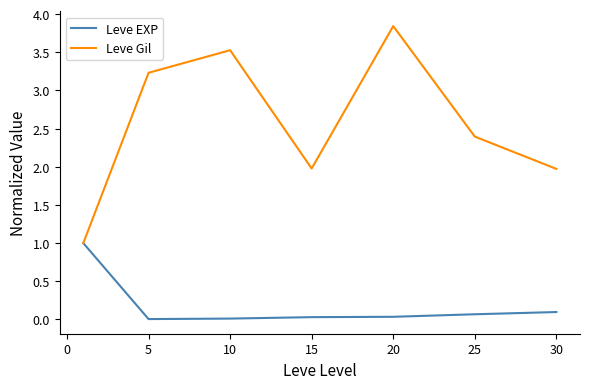

What is the lowest value of the Leve Gil series?

1.0